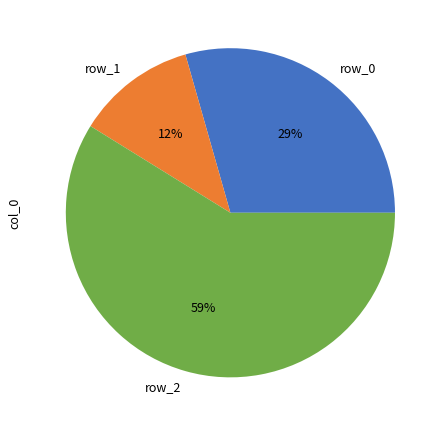

What is the largest slice in the pie chart?

row_2